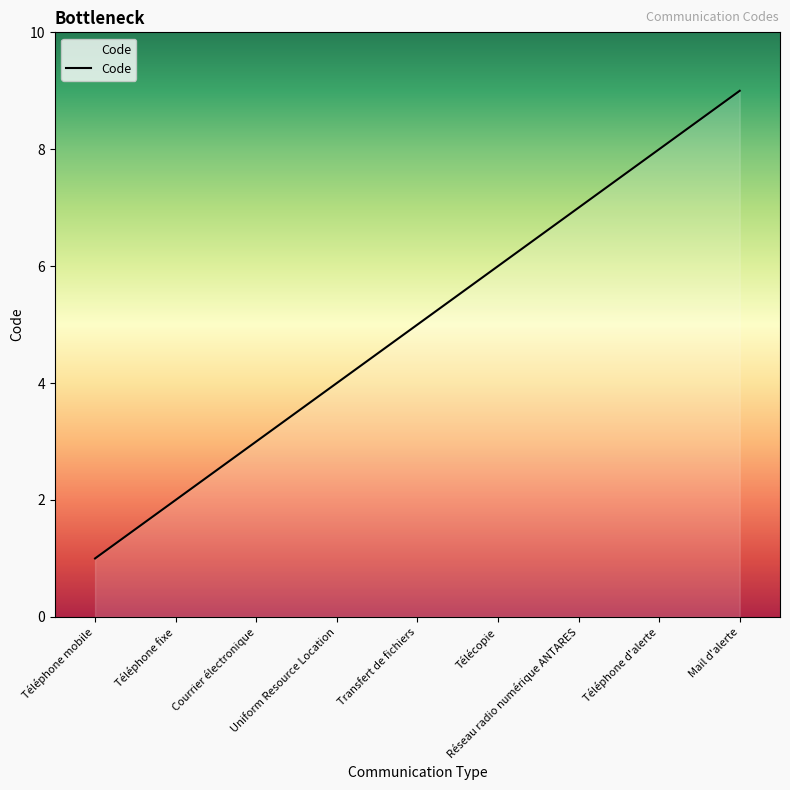

Count the values in the range 3 to 7.

5